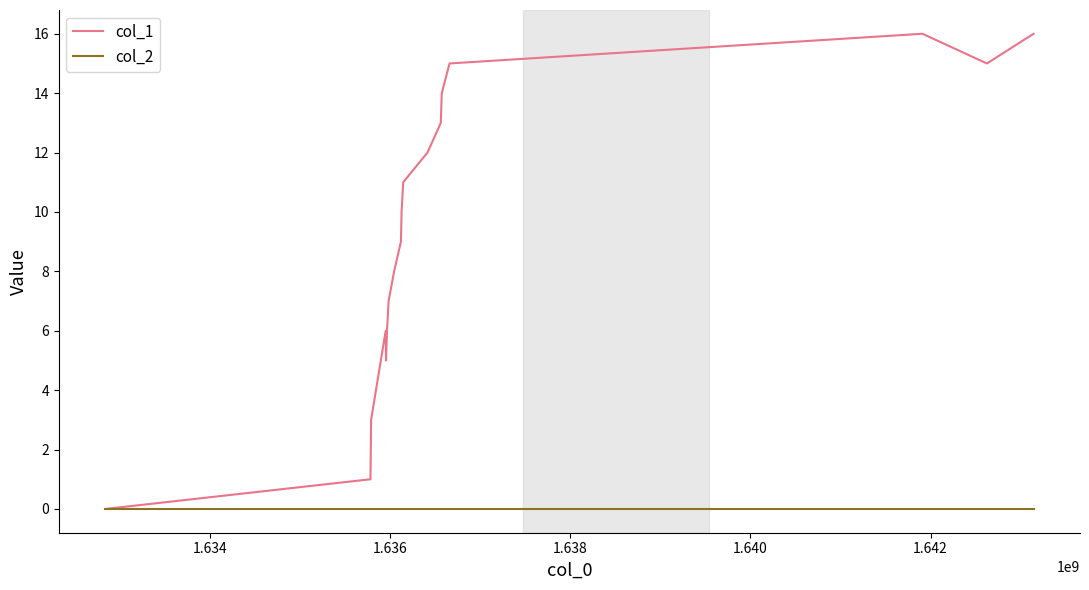

List the series in order of their peak value, lowest first.

col_2, col_1